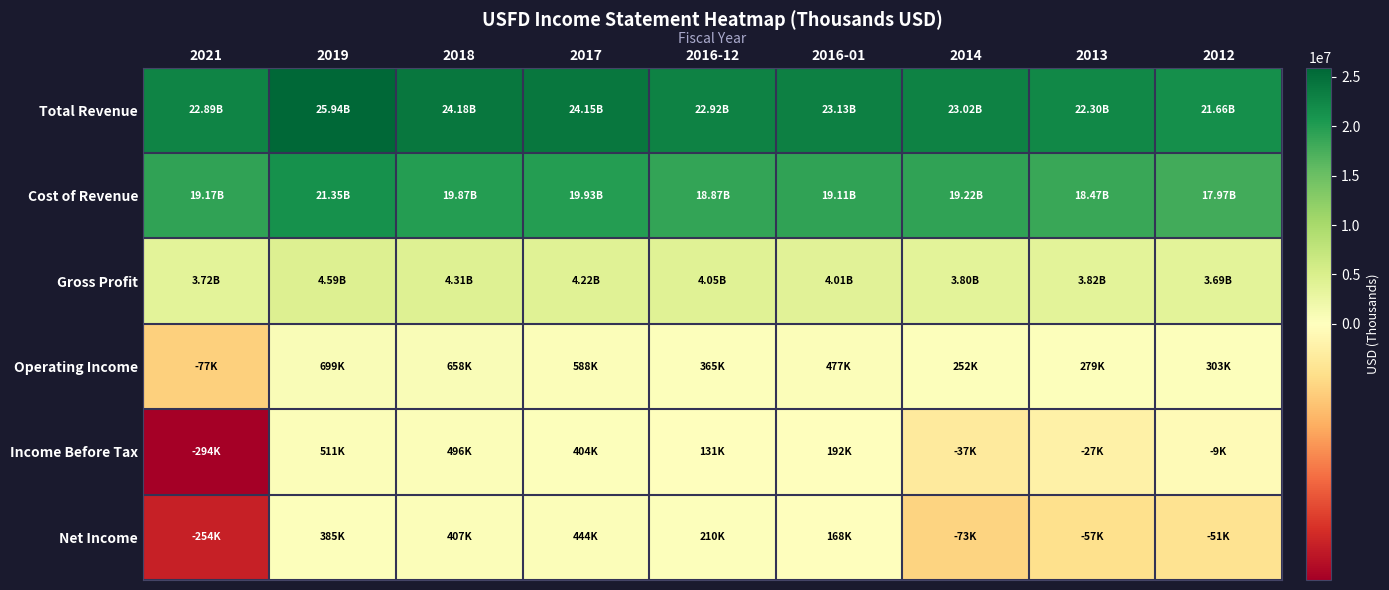

Reading left to right, list all the values displayed in this chart.

Total Revenue: 2021=22885000	2019=25939000	2018=24175000	2017=24147000	2016-12=22919000	2016-01=23127500	2014=23019800	2013=22297200	2012=21664900
Cost of Revenue: 2021=19166000	2019=21352000	2018=19869000	2017=19929000	2016-12=18866000	2016-01=19114300	2014=19222100	2013=18474000	2012=17971900
Gross Profit: 2021=3719000	2019=4587000	2018=4306000	2017=4218000	2016-12=4053000	2016-01=4013200	2014=3797700	2013=3823100	2012=3693000
Operating Income: 2021=-77000	2019=699000	2018=658000	2017=588000	2016-12=365000	2016-01=477300	2014=252300	2013=278700	2012=303100
Income Before Tax: 2021=-294000	2019=511000	2018=496000	2017=404000	2016-12=131000	2016-01=192200	2014=-36900	2013=-27400	2012=-8700
Net Income: 2021=-254000	2019=385000	2018=407000	2017=444000	2016-12=210000	2016-01=167500	2014=-72900	2013=-57200	2012=-51200